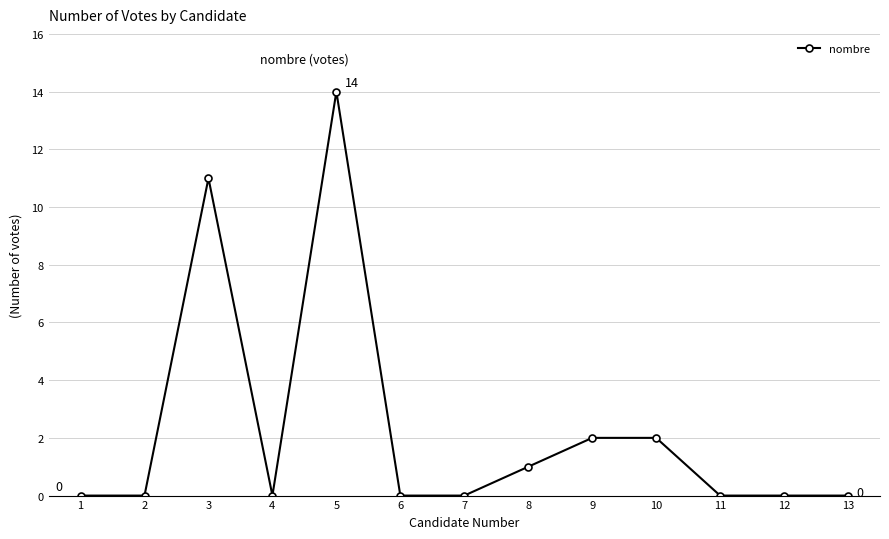

At which category does the data reach its first local peak?

3